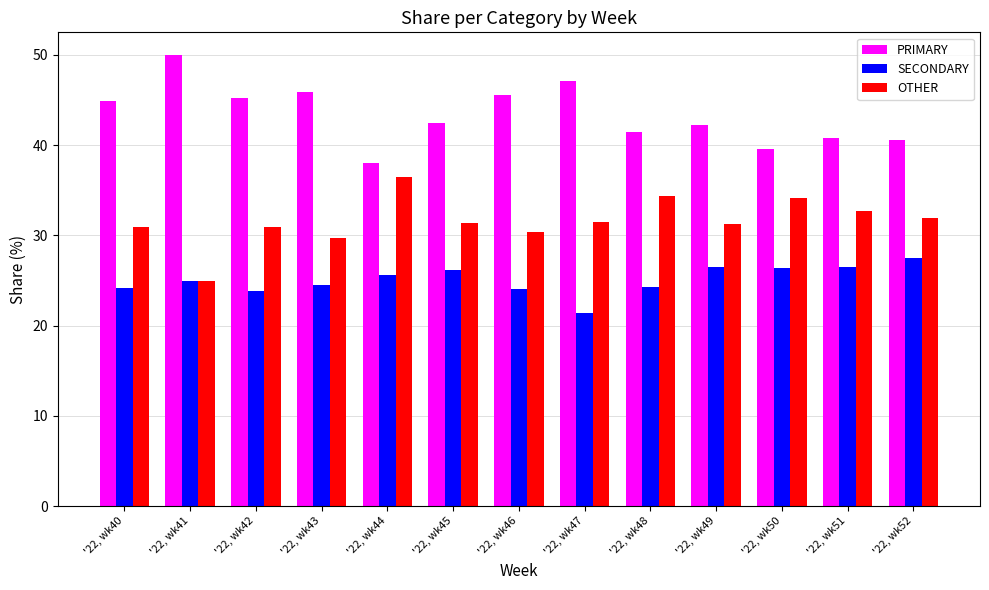

Rank the categories by OTHER value from highest to lowest.

'22, wk44, '22, wk48, '22, wk50, '22, wk51, '22, wk52, '22, wk47, '22, wk45, '22, wk49, '22, wk42, '22, wk40, '22, wk46, '22, wk43, '22, wk41